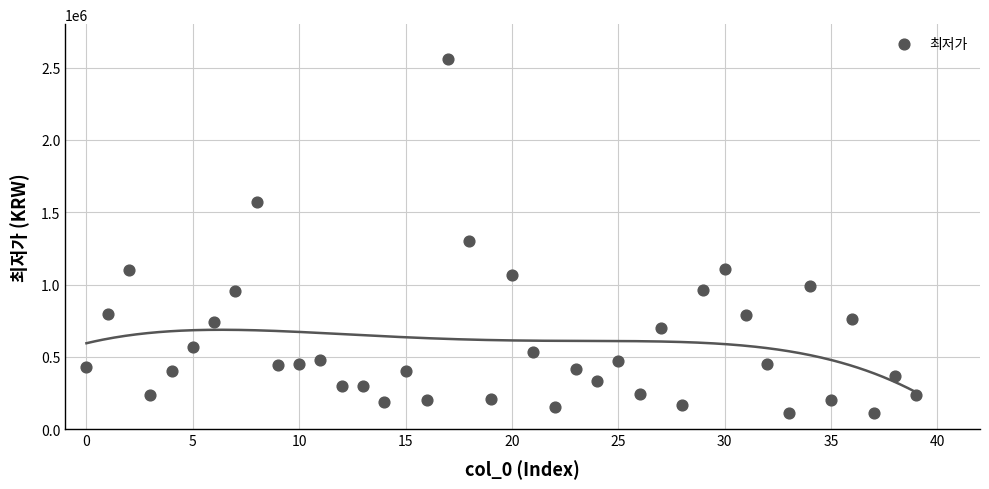

What Y value in the scatter plot is closest to 1333500?

1300000